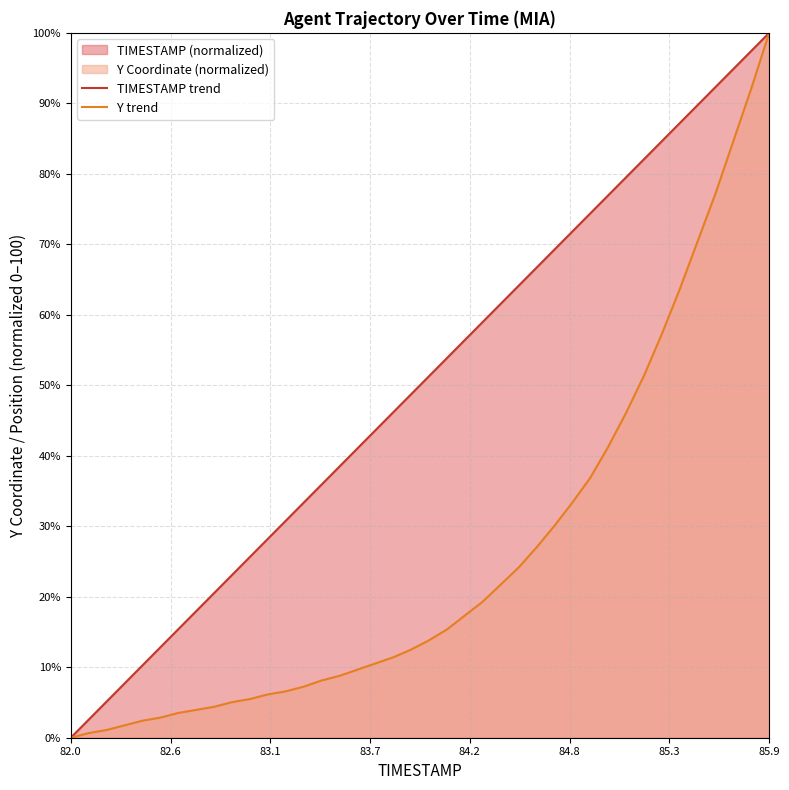

What is the label of the 3rd point from the left?

82.2